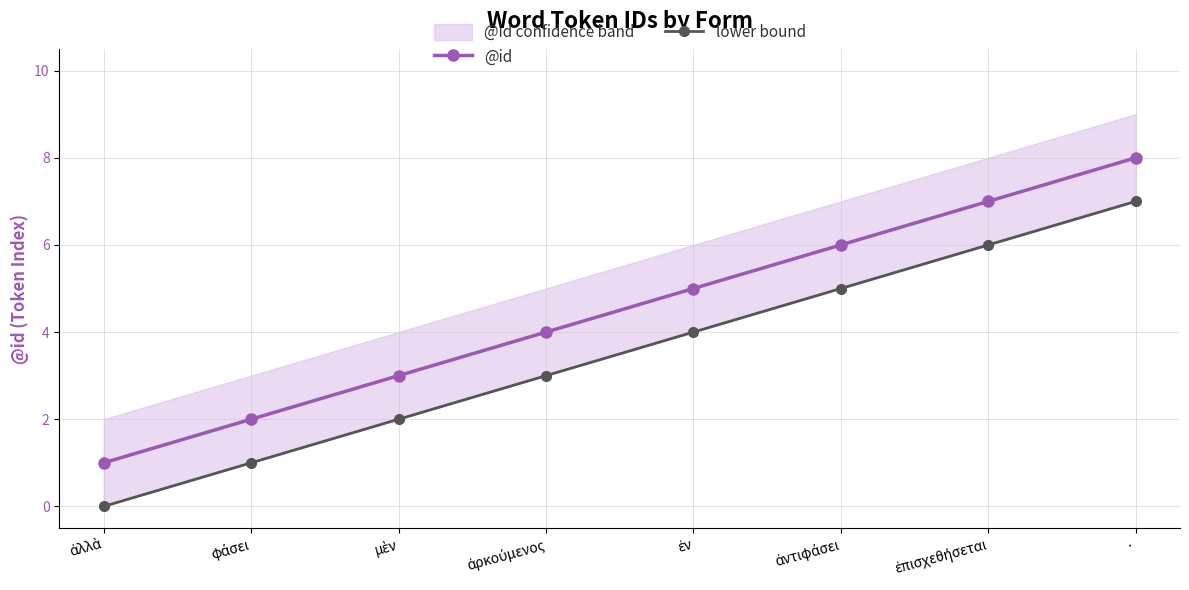

Reading right to left, extract all data points from this chart.

@id: ·=8	ἐπισχεθήσεται=7	ἀντιφάσει=6	ἐν=5	ἀρκούμενος=4	μὲν=3	φάσει=2	ἀλλὰ=1
lower bound: ·=7	ἐπισχεθήσεται=6	ἀντιφάσει=5	ἐν=4	ἀρκούμενος=3	μὲν=2	φάσει=1	ἀλλὰ=0